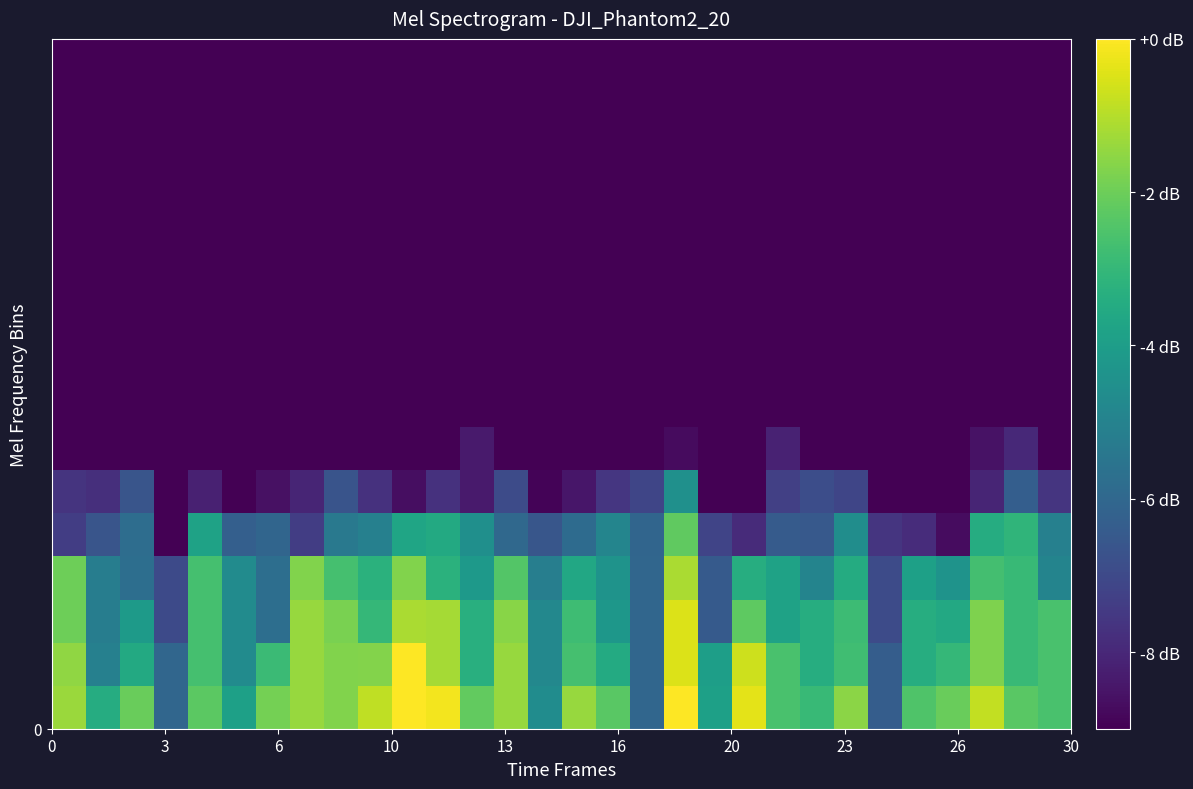

How many data points does each series have?

30